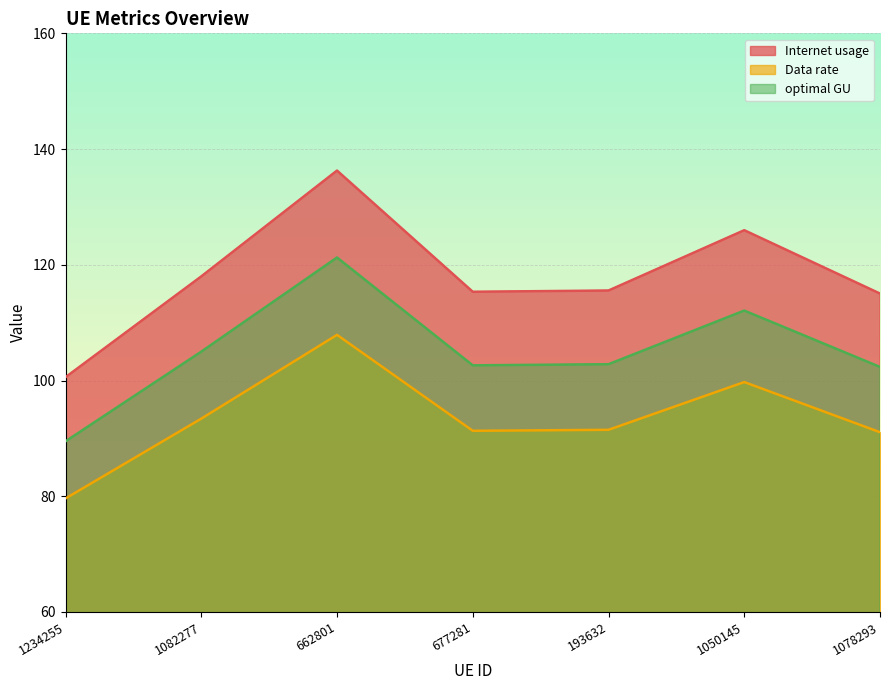

At which category does Internet usage reach its first local valley?

677281